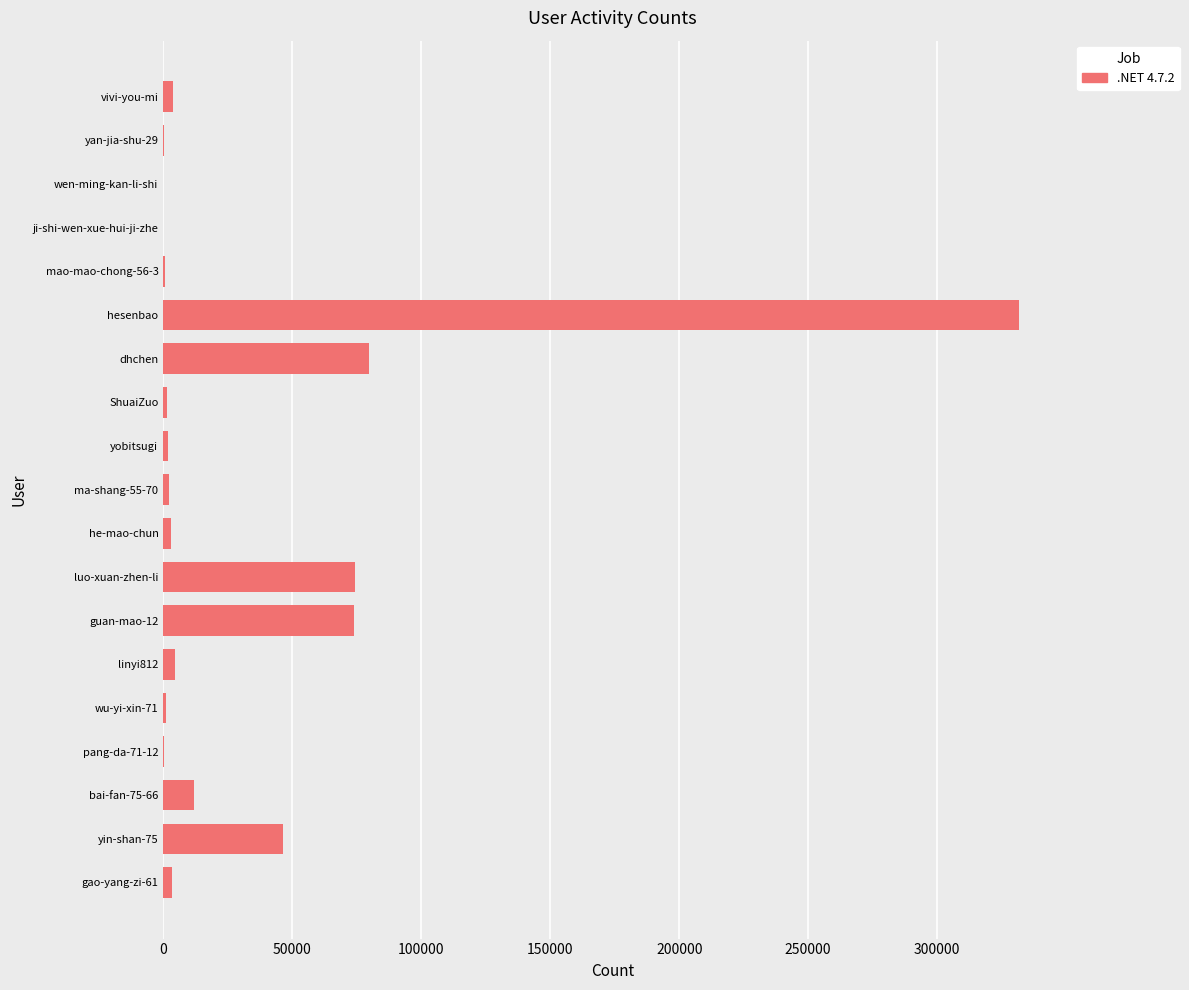

At which category does the chart reach its peak across all series?

hesenbao